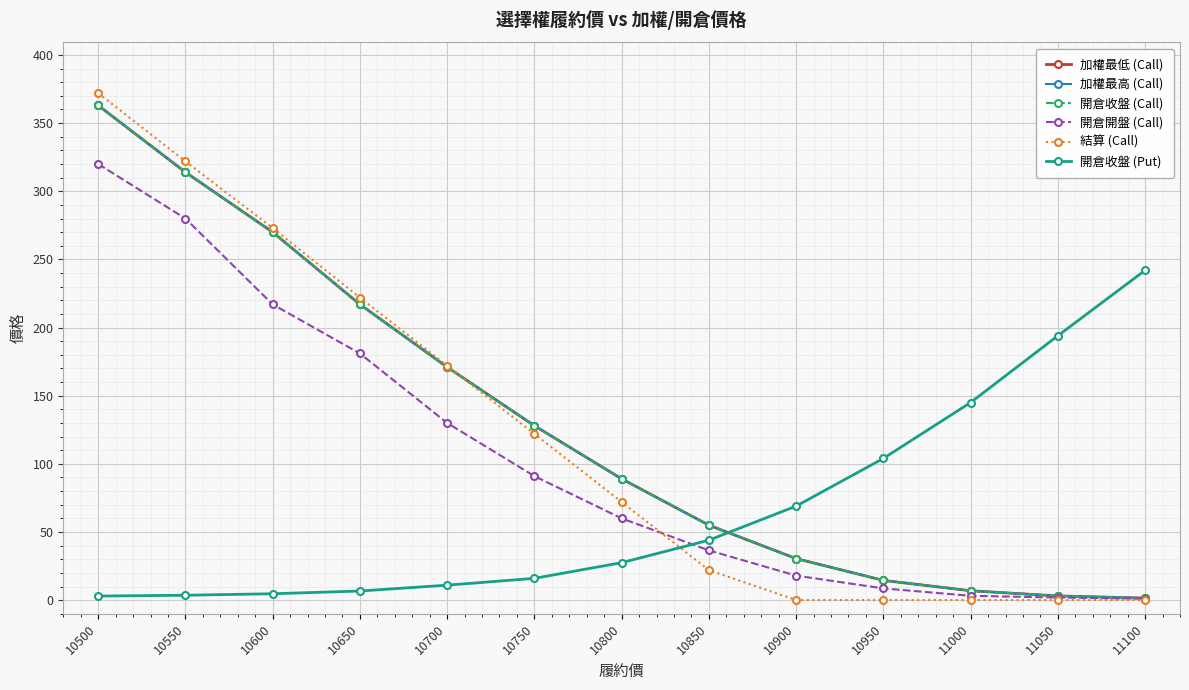

Is it true that 結算 (Call) equals 0.1 at 10950?

True